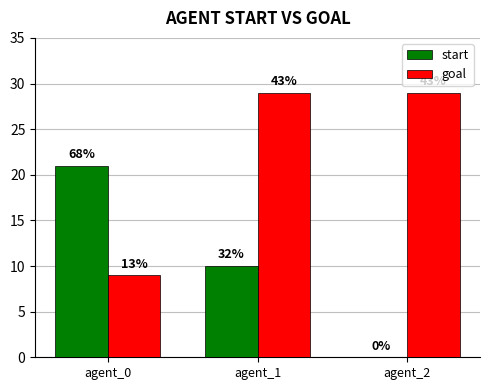

What is the total value across all series at agent_2?

29